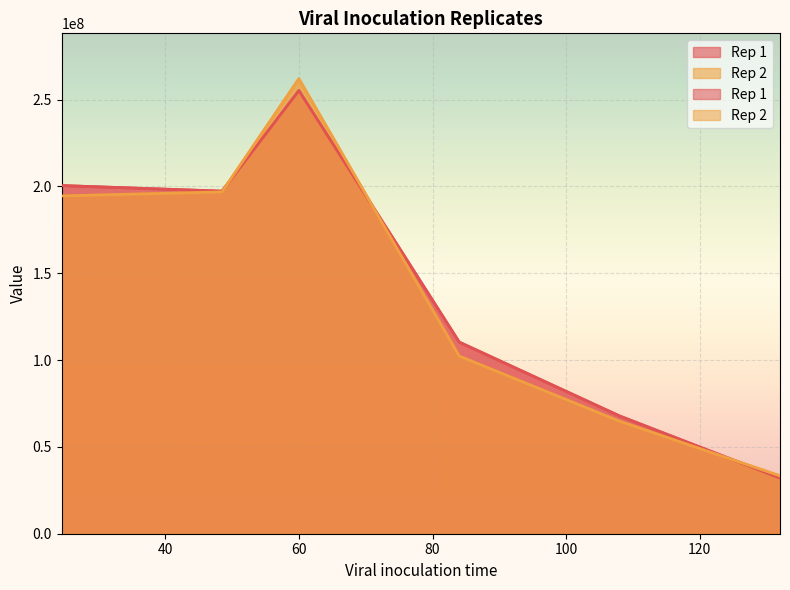

Which category has the highest value in the Rep 2 series?

60